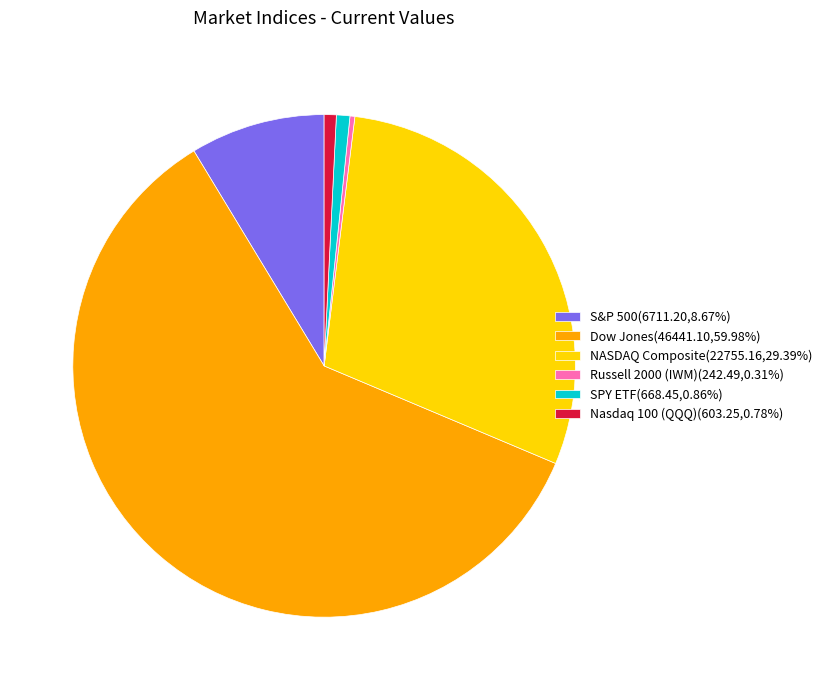

Is the sum of SPY ETF(668.45,0.86%) and Nasdaq 100 (QQQ)(603.25,0.78%) greater than half?

No